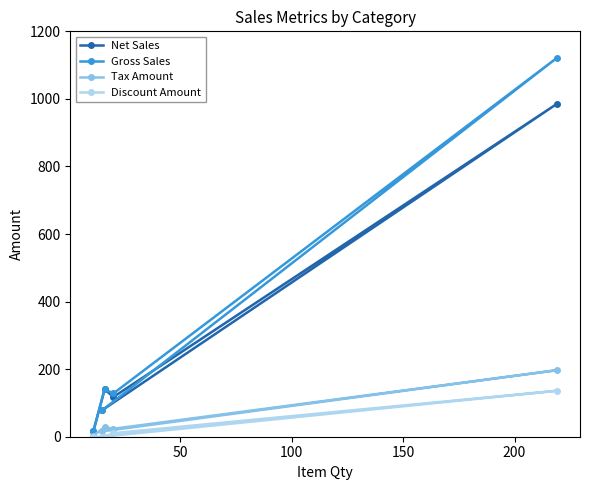

Which series has the widest spread of values?

Gross Sales